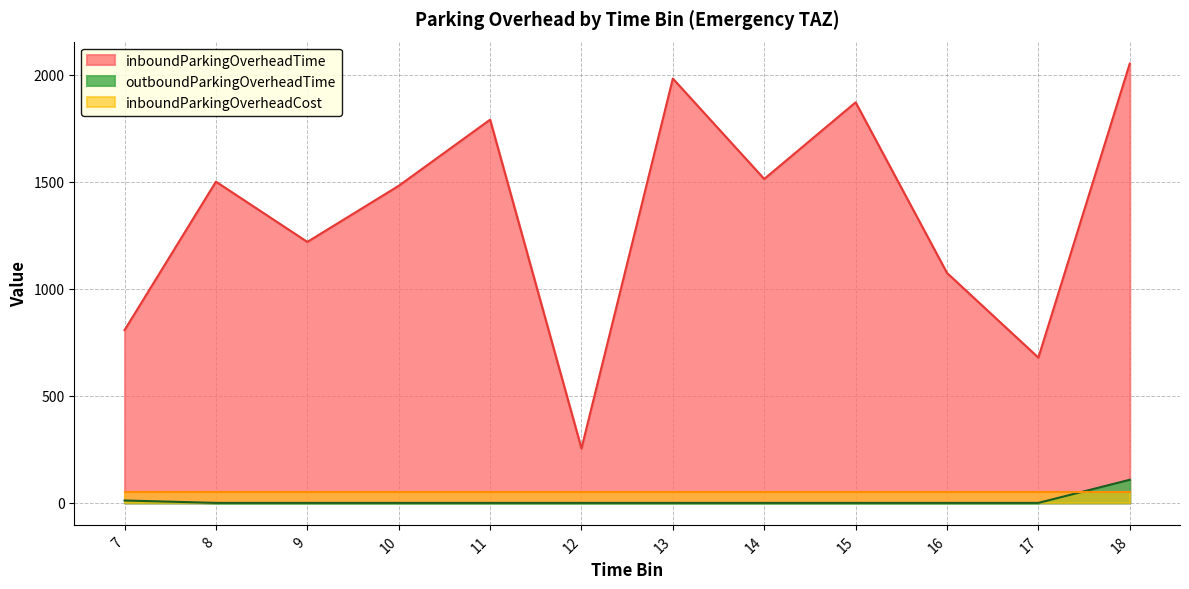

Rank the series by their maximum value, from lowest to highest.

inboundParkingOverheadCost, outboundParkingOverheadTime, inboundParkingOverheadTime